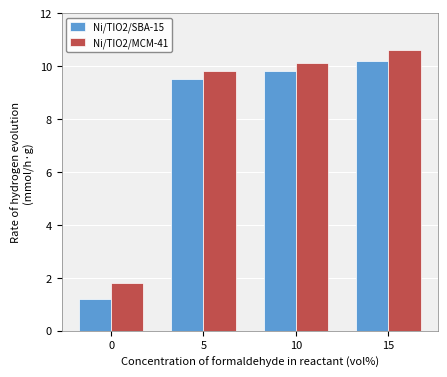

Does the chart contain any negative values?

No